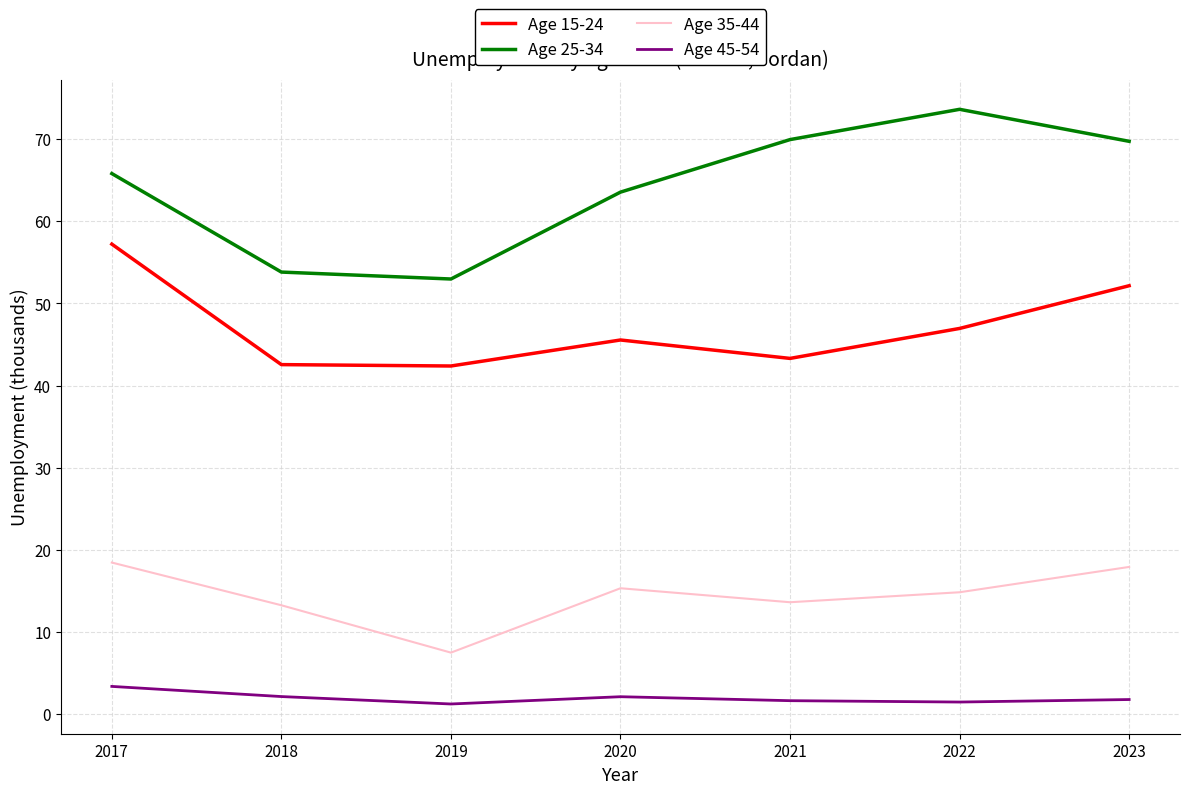

At which label does Age 35-44 reach its minimum?

2019